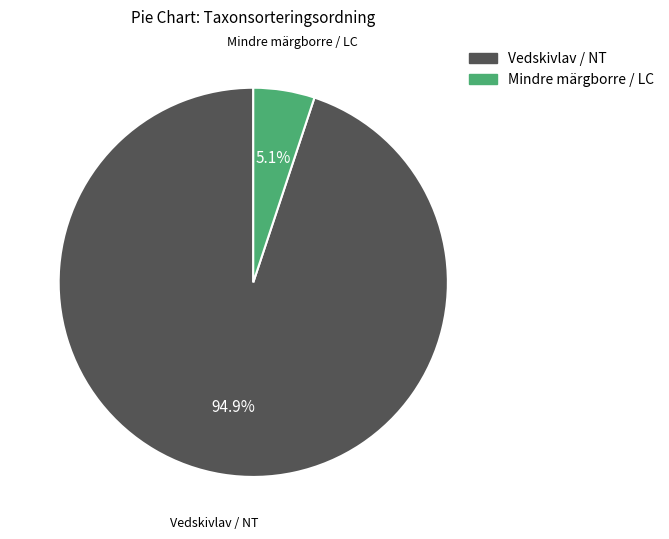

How many slices are in this pie chart?

2